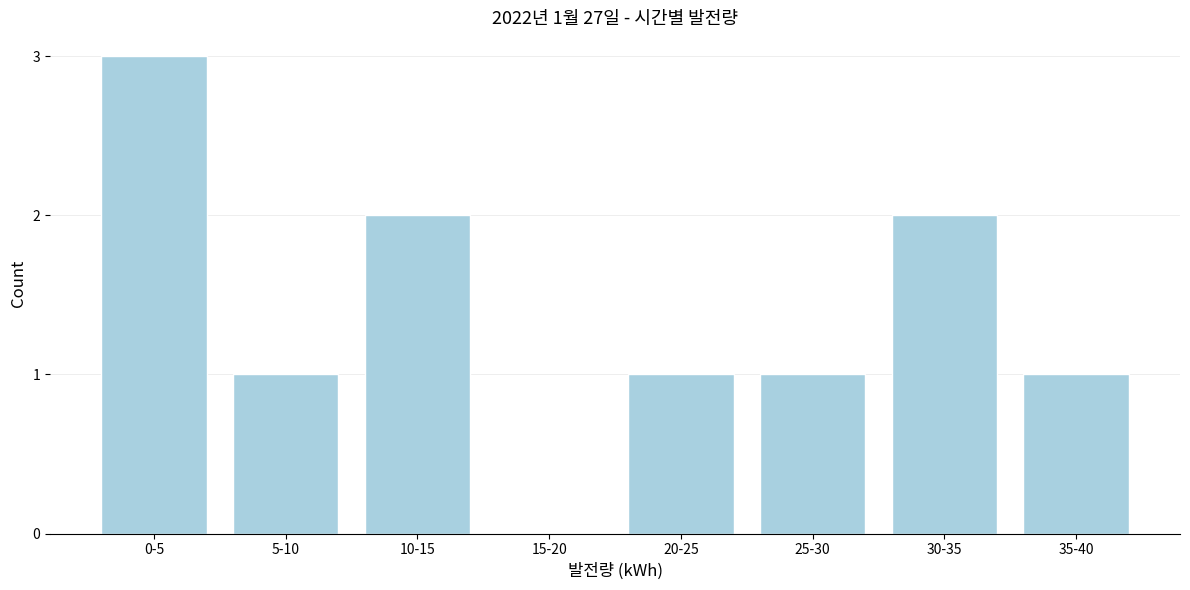

Reading left to right, extract all data points from this chart.

0-5=3	5-10=1	10-15=2	15-20=0	20-25=1	25-30=1	30-35=2	35-40=1